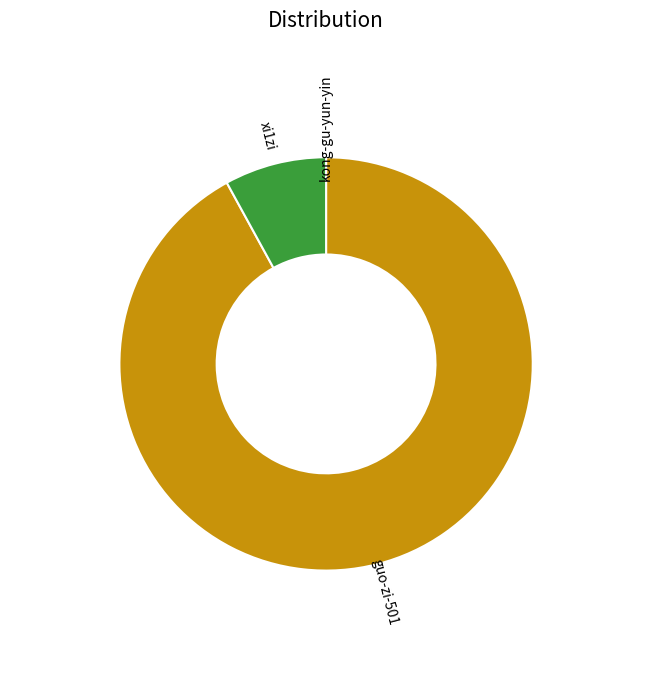

Is it true that xi1zi is 1% of the pie?

False